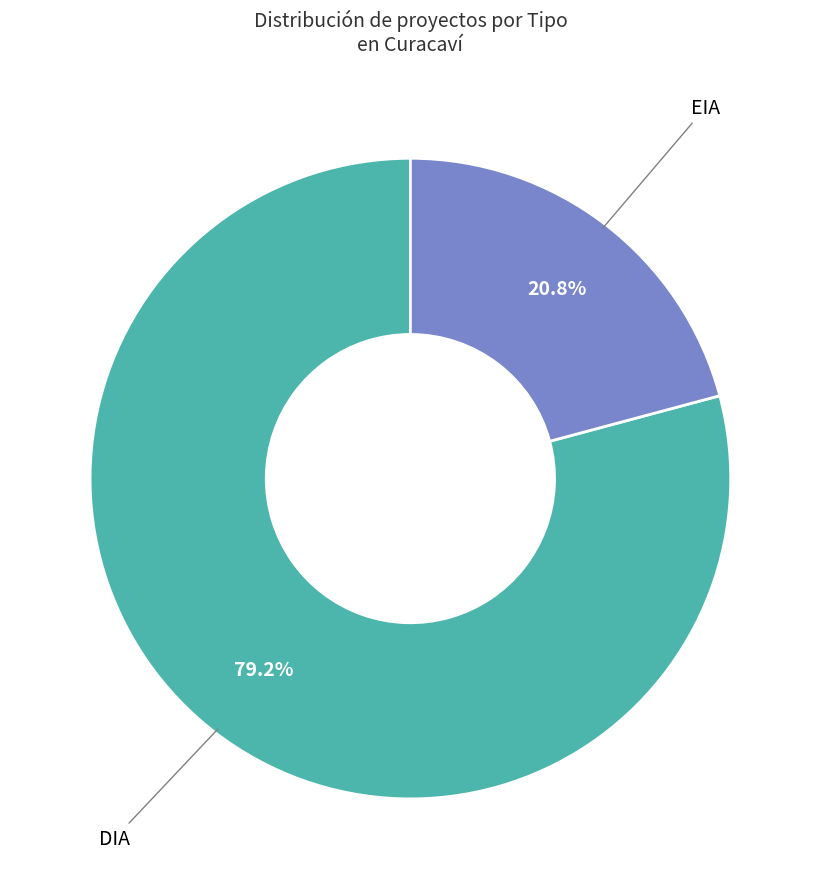

To the nearest percent, what is the combined percentage of EIA and DIA?

100%